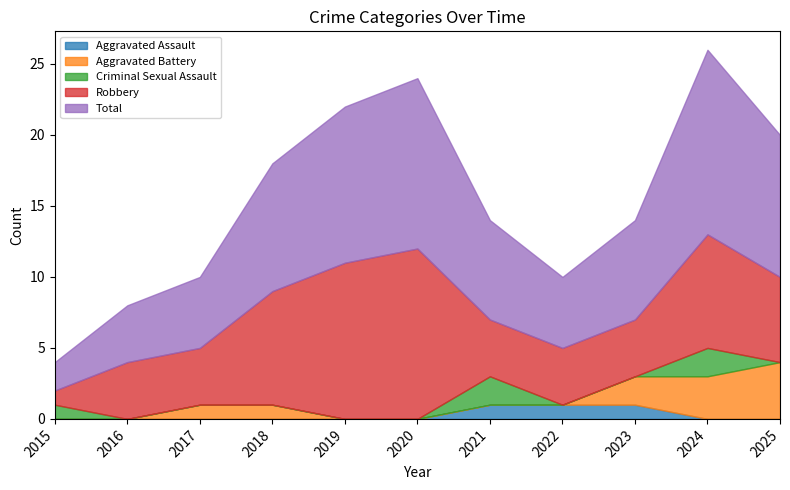

True or false: Aggravated Battery has a value of -1 at 2015.

False